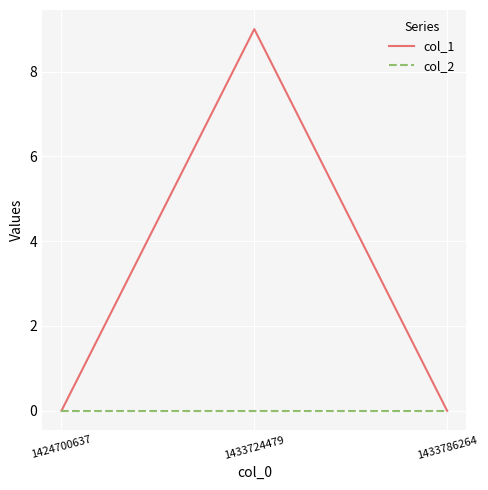

The value of col_1 at 1433724479 is 9. True or false?

True